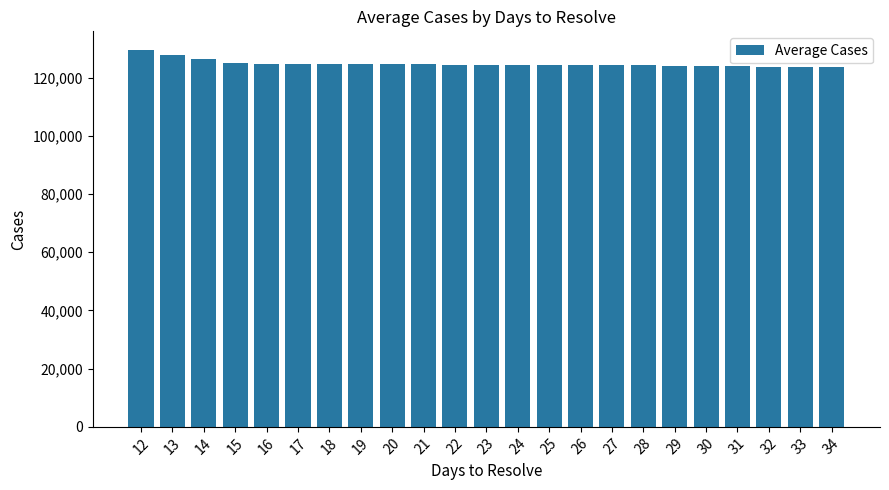

What is the value of the 17th bar from the left?

124243